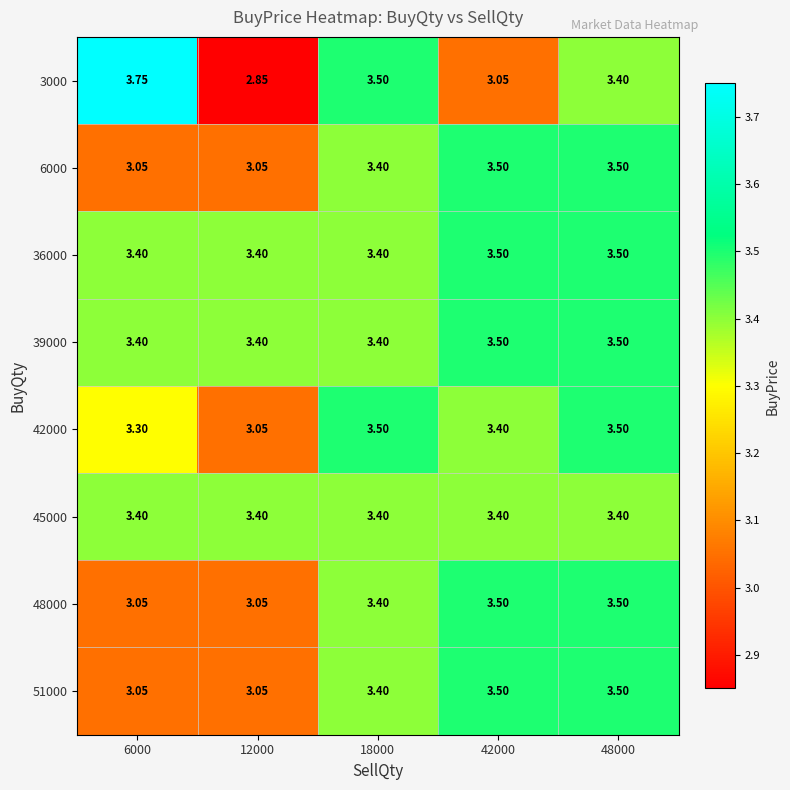

Which category has the lowest value across all series?

12000